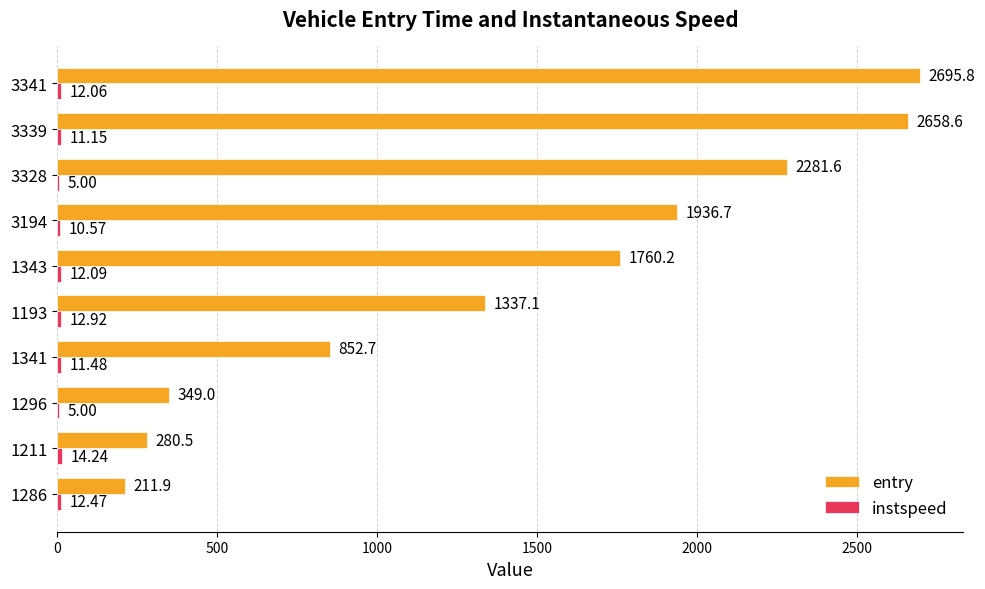

At which category is the sum across all series the highest?

3341